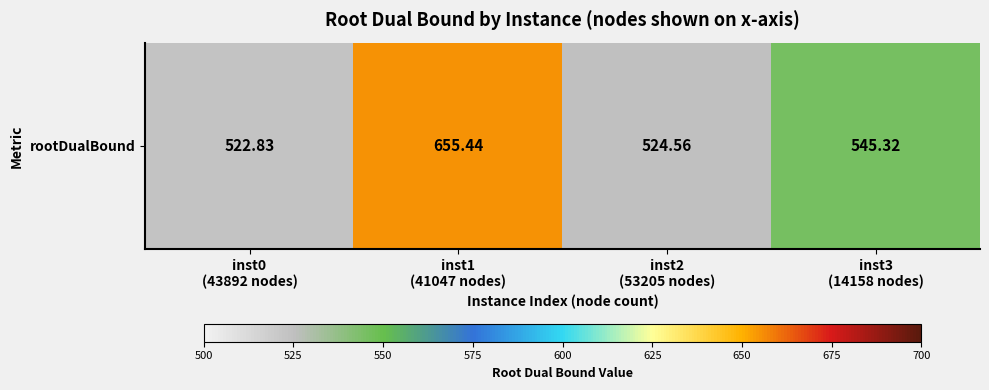

What is the change in value from inst2
(53205 nodes) to inst3
(14158 nodes)?

+20.8